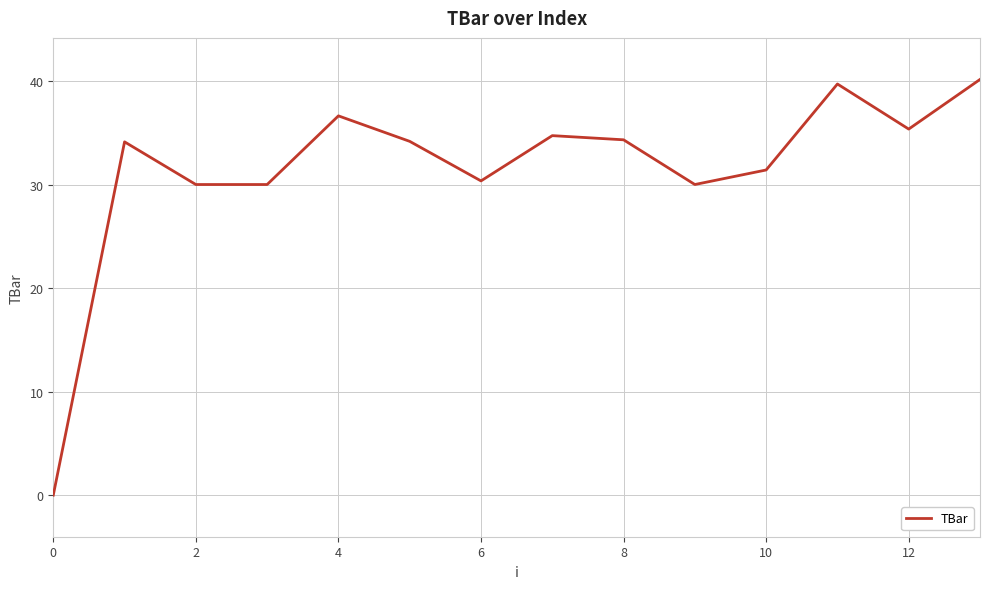

What is the difference between the maximum and minimum values?

40.1